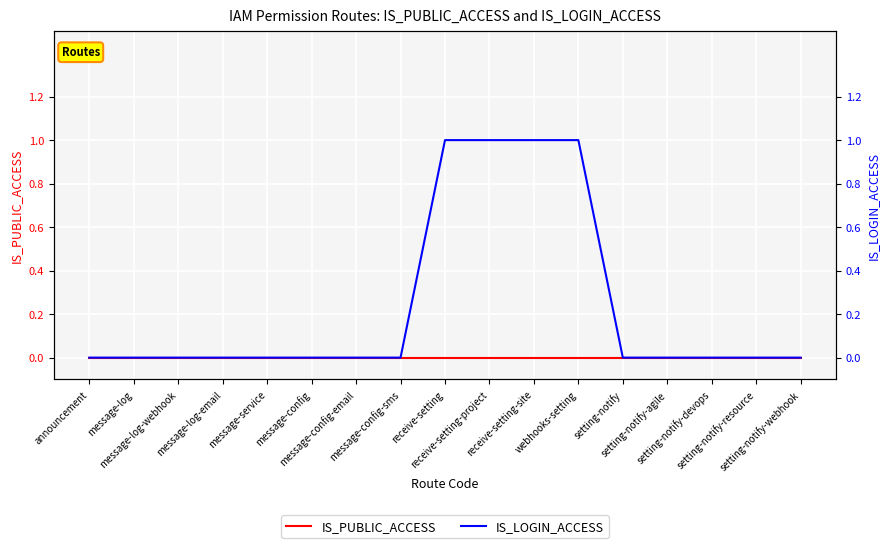

What is the highest value of the IS_LOGIN_ACCESS series?

1